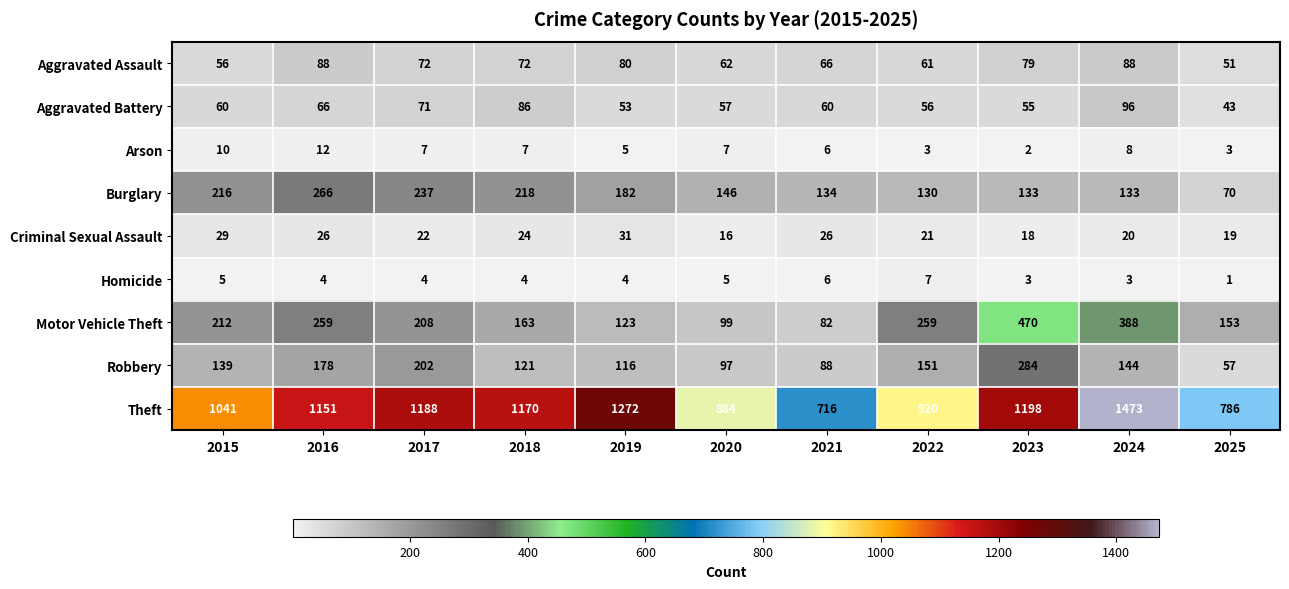

What is the total value across all series at 2024?

2353